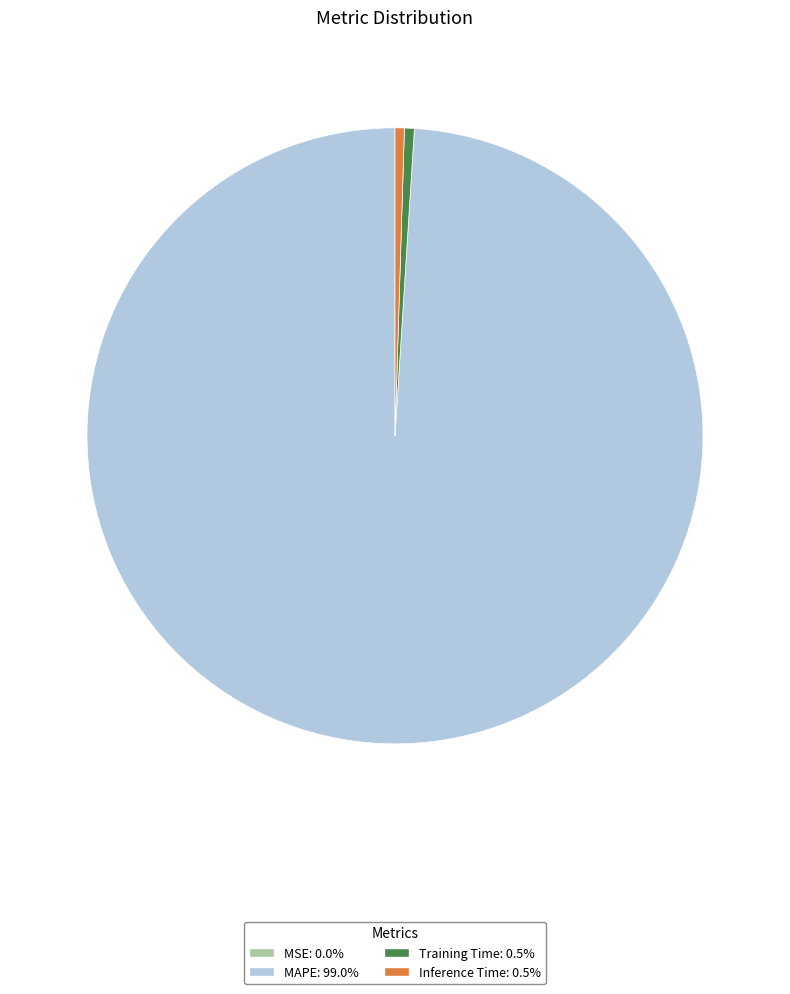

Does Inference Time represent more than half of the total?

No